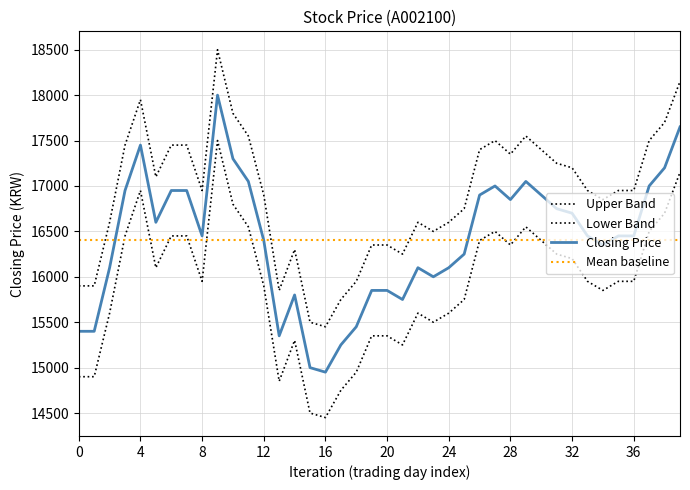

Reading left to right, list all the values displayed in this chart.

Upper Band: 15900	15900	16600	17450	17950	17100	17450	17450	16950	18500	17800	17550	16900	15850	16300	15500	15450	15750	15950	16350	16350	16250	16600	16500	16600	16750	17400	17500	17350	17550	17400	17250	17200	16950	16850	16950	16950	17500	17700	18150
Lower Band: 14900	14900	15600	16450	16950	16100	16450	16450	15950	17500	16800	16550	15900	14850	15300	14500	14450	14750	14950	15350	15350	15250	15600	15500	15600	15750	16400	16500	16350	16550	16400	16250	16200	15950	15850	15950	15950	16500	16700	17150
Closing Price: 15400	15400	16100	16950	17450	16600	16950	16950	16450	18000	17300	17050	16400	15350	15800	15000	14950	15250	15450	15850	15850	15750	16100	16000	16100	16250	16900	17000	16850	17050	16900	16750	16700	16450	16350	16450	16450	17000	17200	17650
Mean baseline: 16410	16410	16410	16410	16410	16410	16410	16410	16410	16410	16410	16410	16410	16410	16410	16410	16410	16410	16410	16410	16410	16410	16410	16410	16410	16410	16410	16410	16410	16410	16410	16410	16410	16410	16410	16410	16410	16410	16410	16410